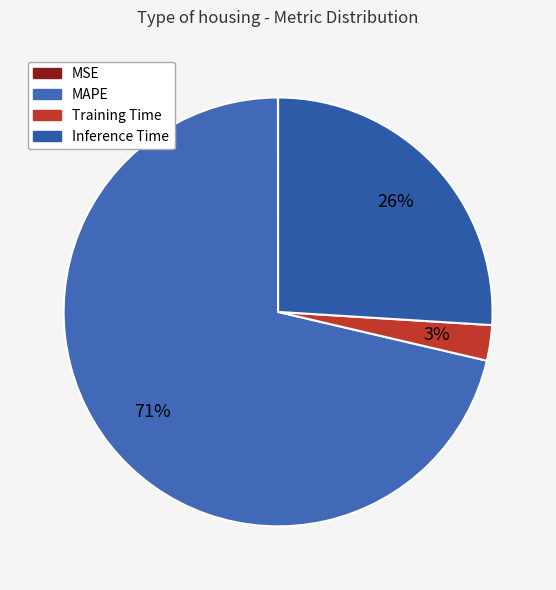

What is the total percentage of Training Time and MAPE?

74.0%